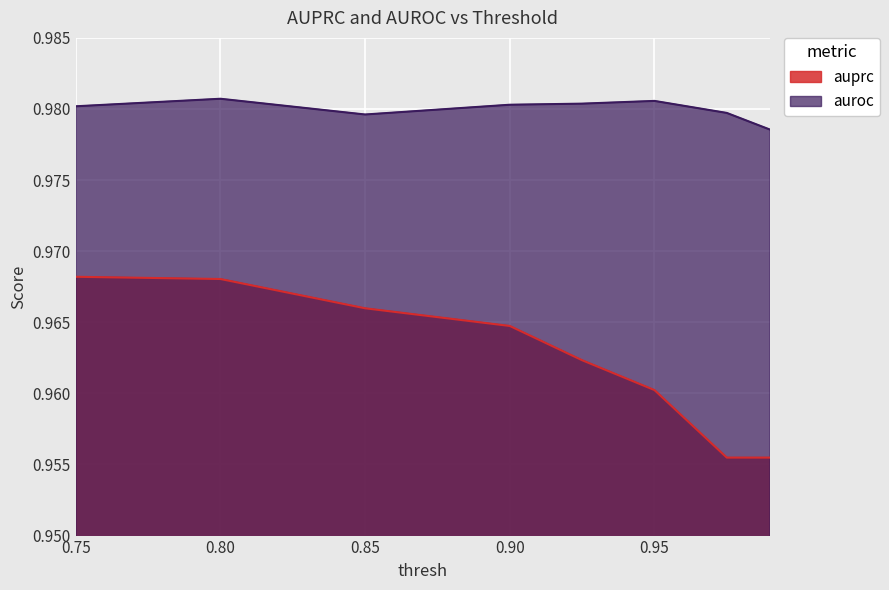

What is the lowest value of the auprc series?

1.0